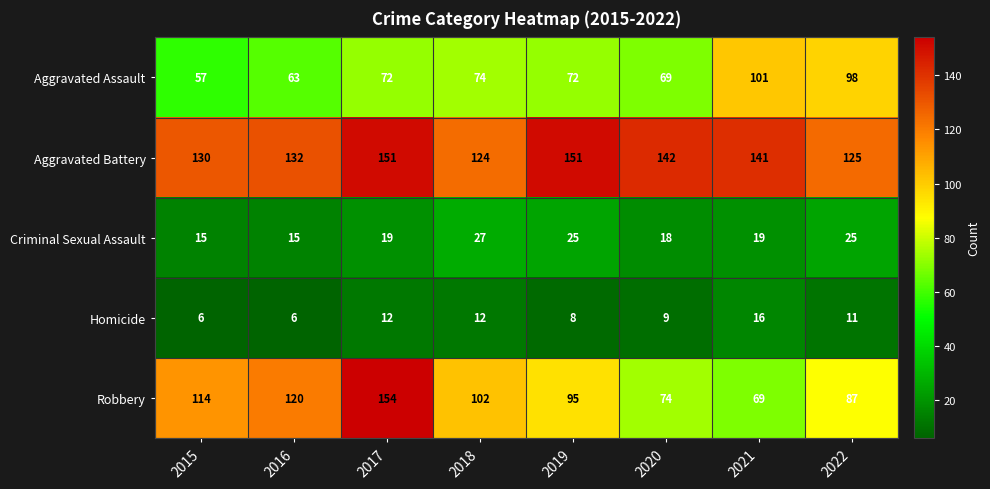

How many distinct data groups are displayed?

5